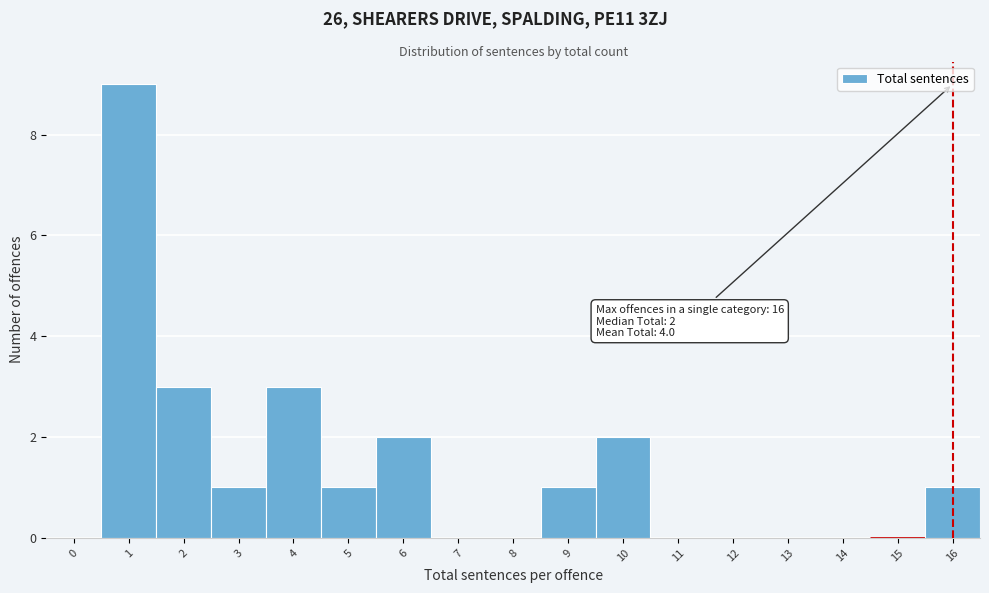

Reading left to right, extract all data points from this chart.

0=0	1=9	2=3	3=1	4=3	5=1	6=2	7=0	8=0	9=1	10=2	11=0	12=0	13=0	14=0	15=0	16=1